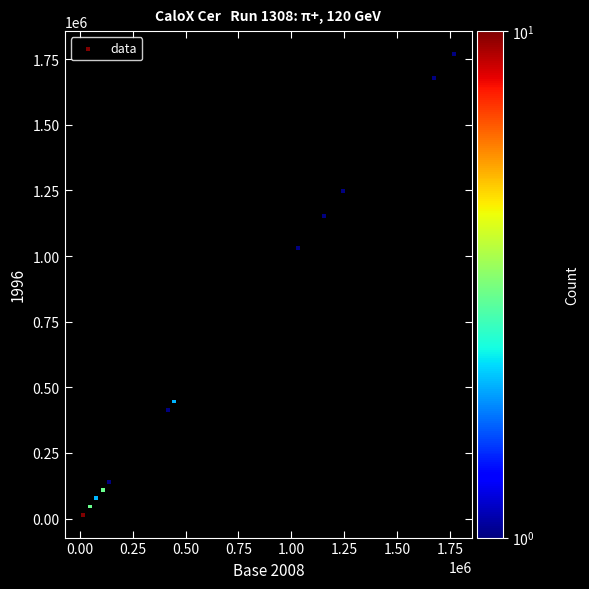

What Y value in the scatter plot is closest to 892095?

1030524.3